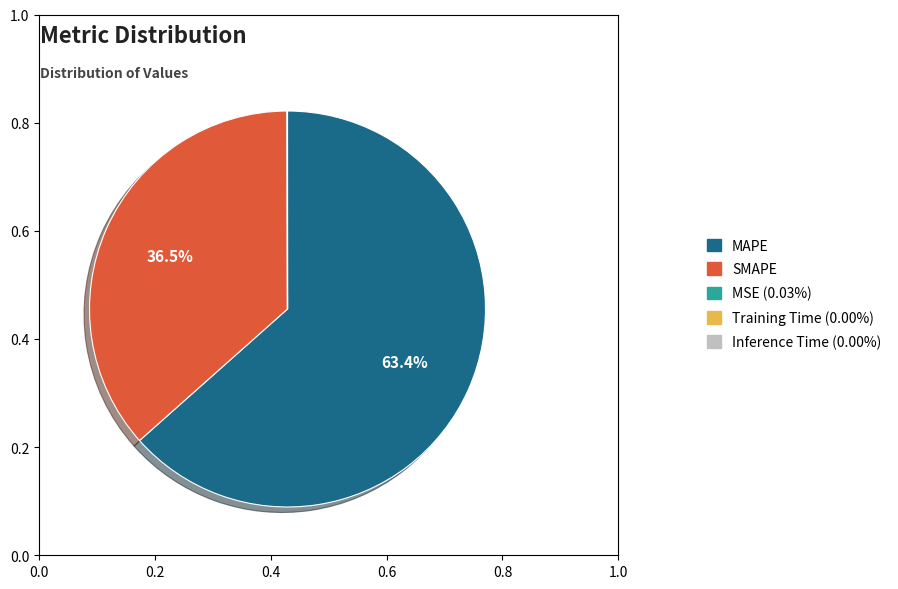

To the nearest percent, what is the average slice percentage?

20%